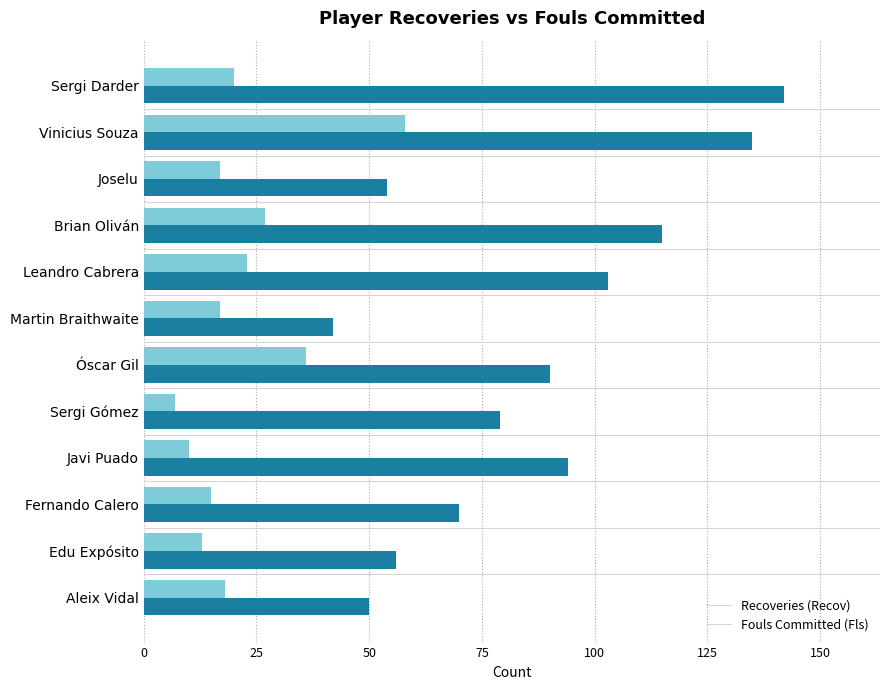

At which category is the sum across all series the highest?

Vinicius Souza